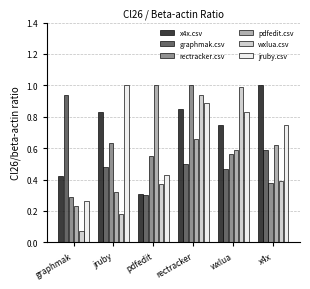

What is the total value across all series at x4x?

3.7